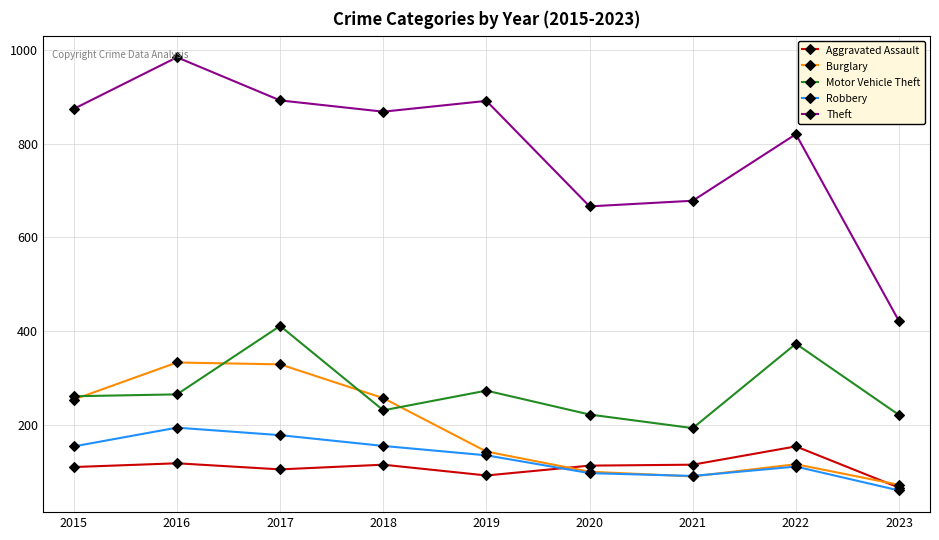

True or false: Robbery and Motor Vehicle Theft cross at least once.

False